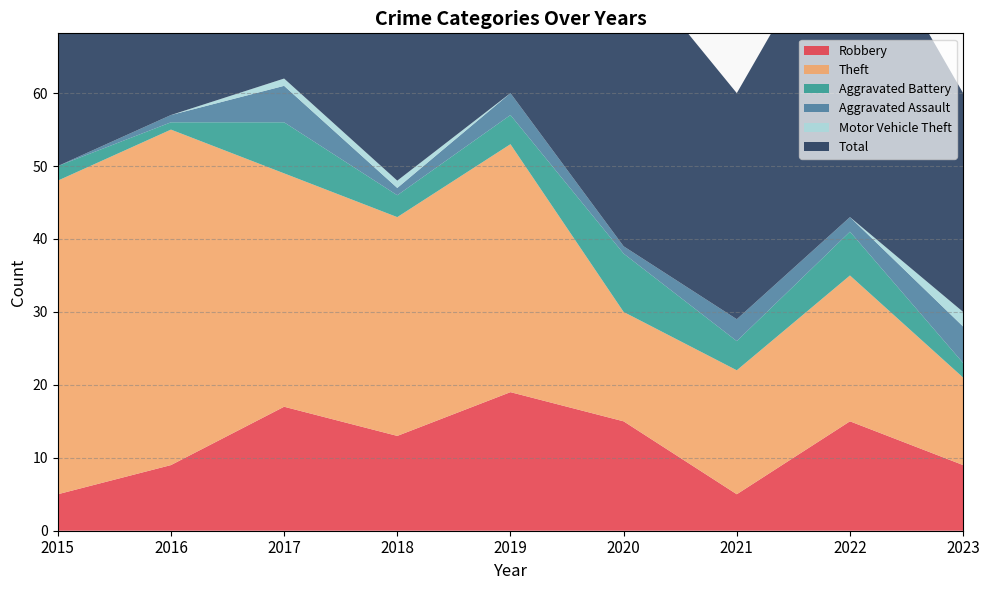

Reading right to left, transcribe all the data shown in this chart.

Robbery: 2023=9	2022=15	2021=5	2020=15	2019=19	2018=13	2017=17	2016=9	2015=5
Theft: 2023=12	2022=20	2021=17	2020=15	2019=34	2018=30	2017=32	2016=46	2015=43
Aggravated Battery: 2023=2	2022=6	2021=4	2020=8	2019=4	2018=3	2017=7	2016=1	2015=2
Aggravated Assault: 2023=5	2022=2	2021=3	2020=1	2019=3	2018=1	2017=5	2016=1	2015=0
Motor Vehicle Theft: 2023=2	2022=0	2021=0	2020=0	2019=0	2018=1	2017=1	2016=0	2015=0
Total: 2023=30	2022=44	2021=31	2020=40	2019=60	2018=48	2017=62	2016=57	2015=51